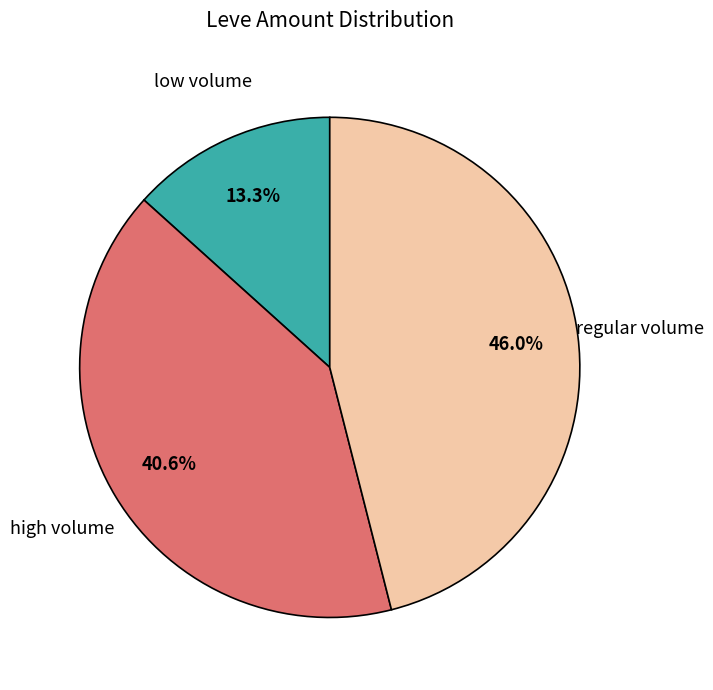

Count the number of slices in the pie.

3